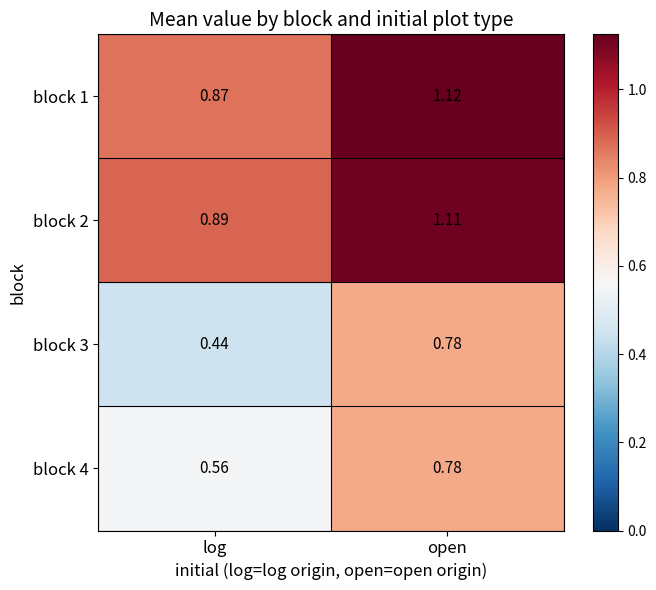

Which label corresponds to the smallest value in the chart?

log